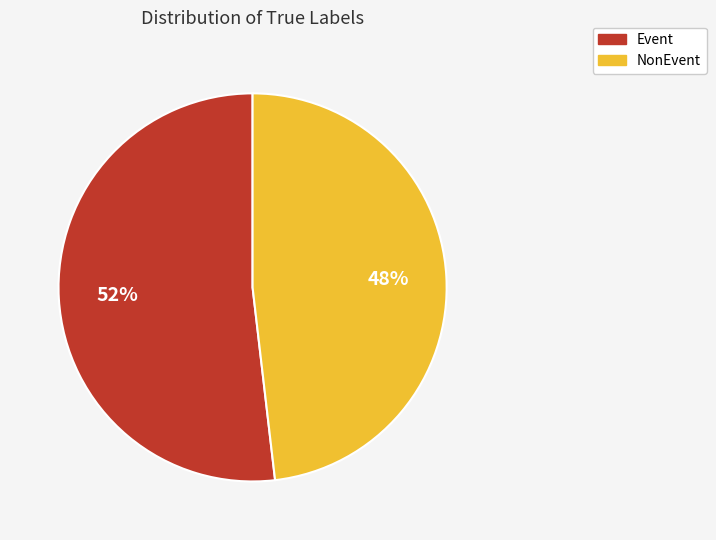

To the nearest percent, what percentage of the pie is Event?

52%